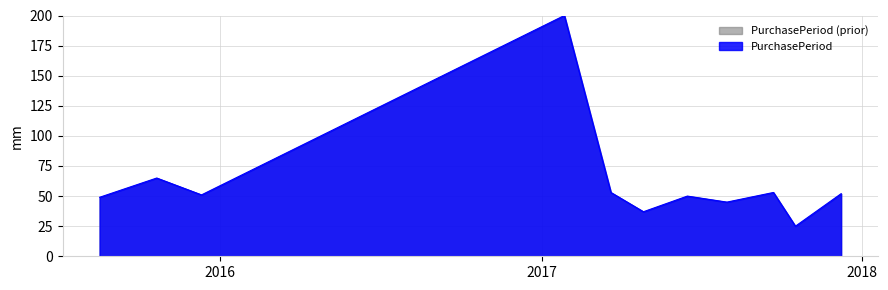

Where is the first local minimum?

2015-12-11